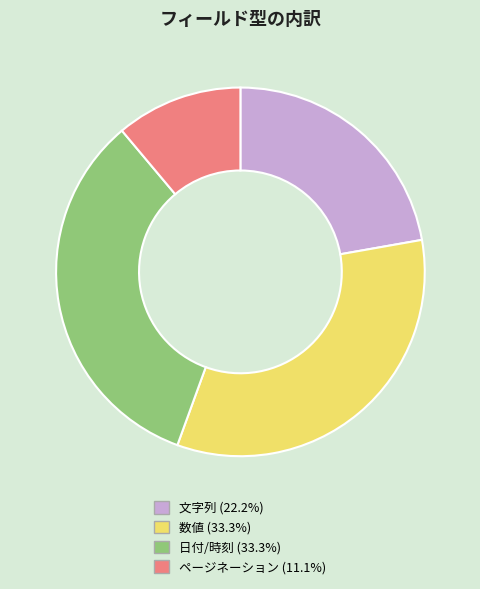

Between ページネーション and 日付/時刻, which is larger?

日付/時刻